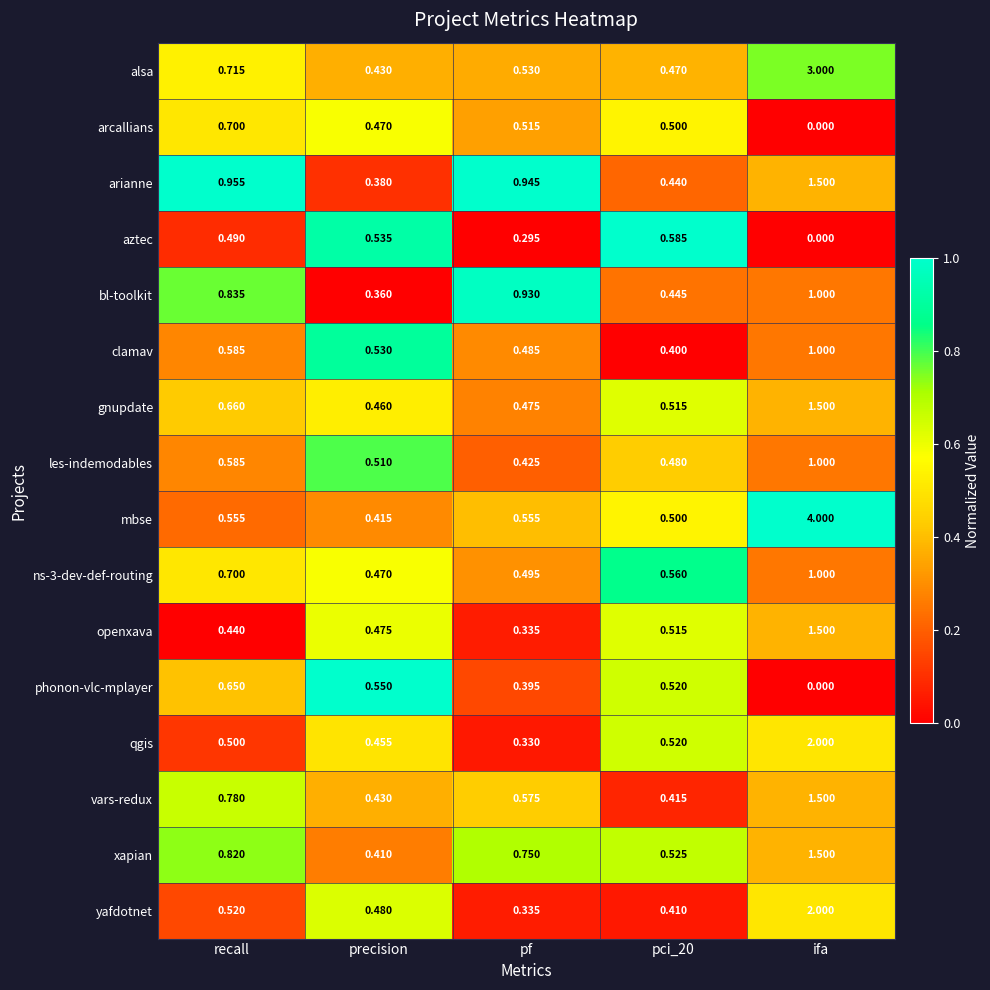

Which category has the highest value across all series?

ifa